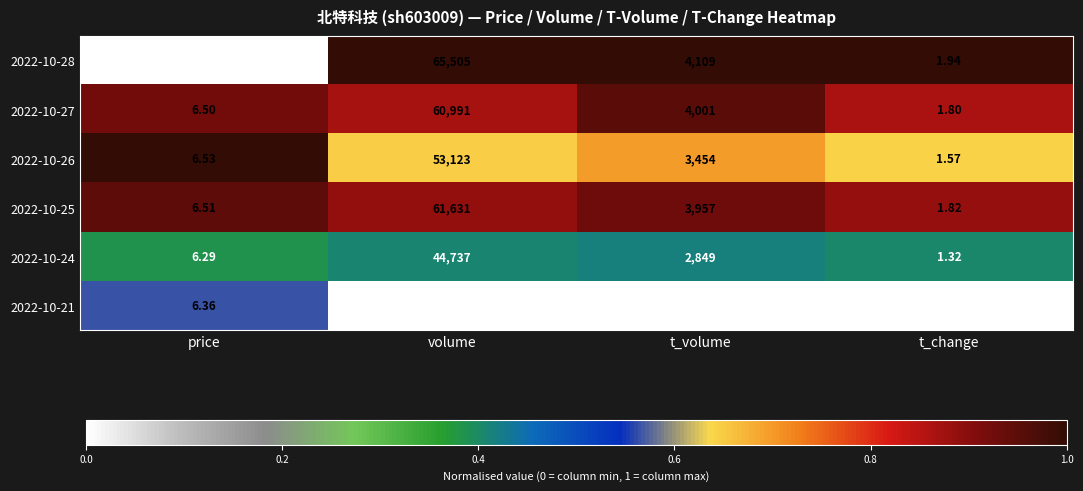

Rank the categories by 2022-10-24 value from highest to lowest.

volume, t_volume, price, t_change